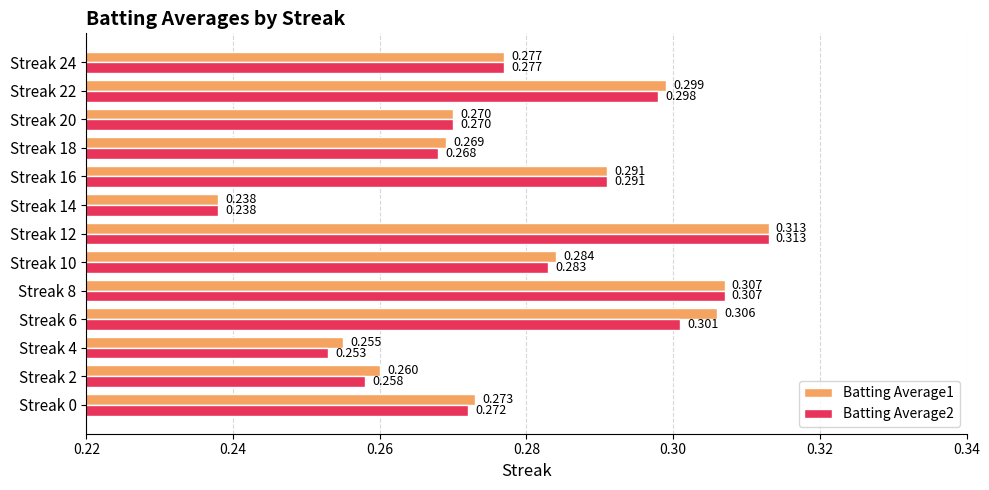

Is the value of Batting Average2 at Streak 2 greater than the value of Batting Average1 at Streak 10?

No